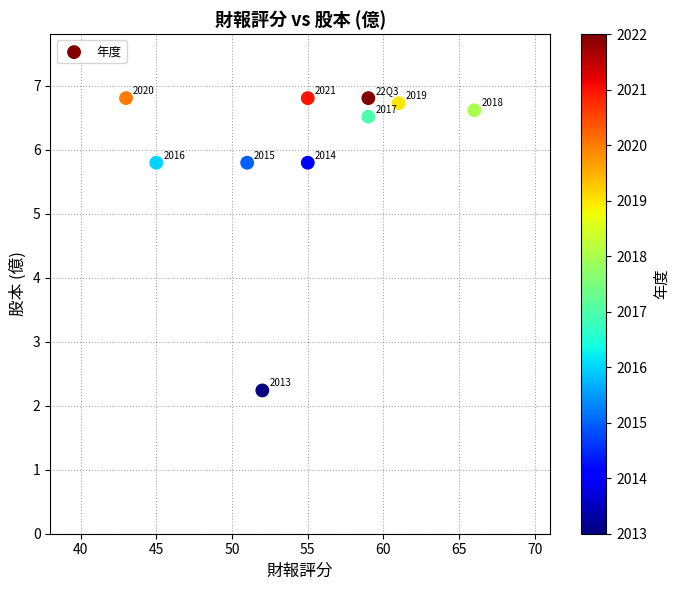

What is the range of Y values (max minus min)?

4.6